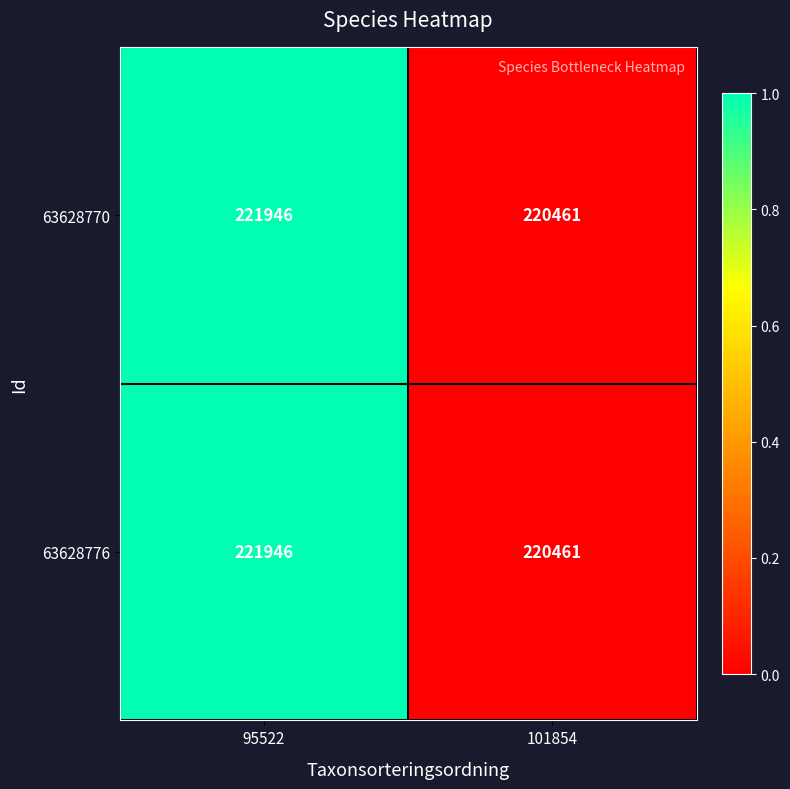

What is the difference between the 63628770 values at 101854 and 95522?

1485